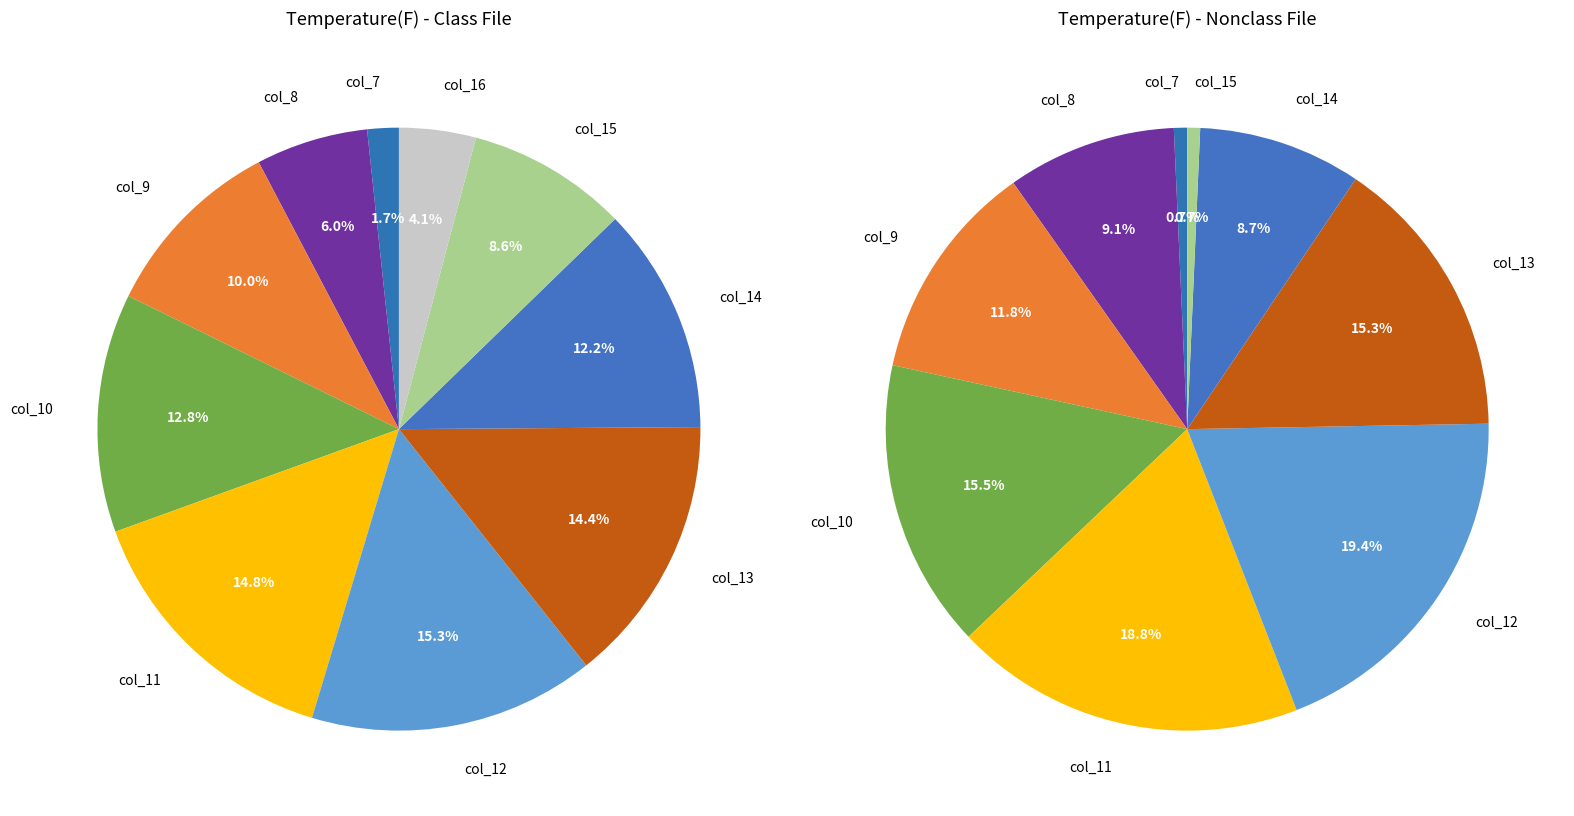

What is the largest slice in the pie chart?

col_12